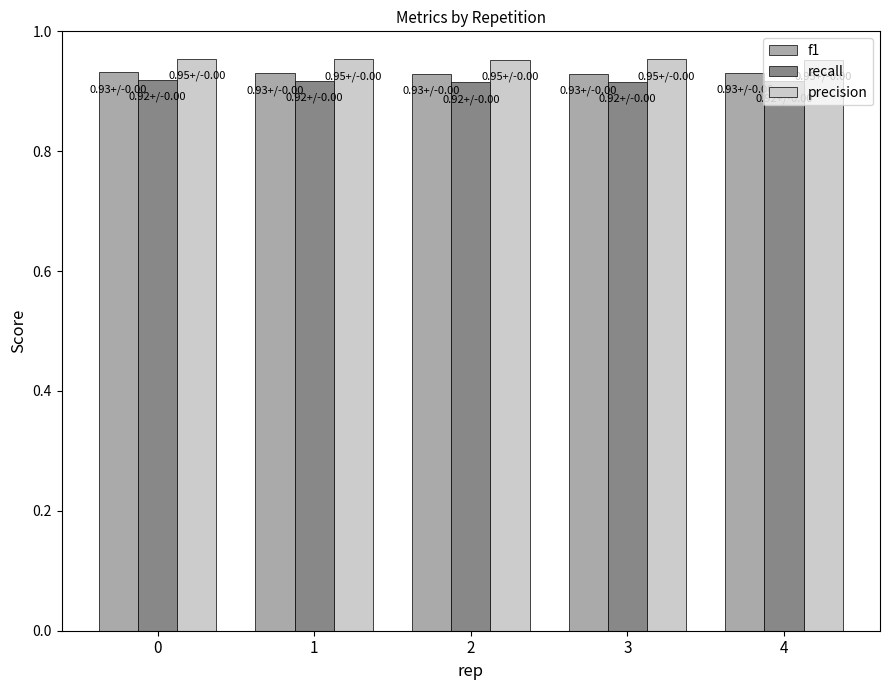

Rank the series by their maximum value, from highest to lowest.

precision, f1, recall